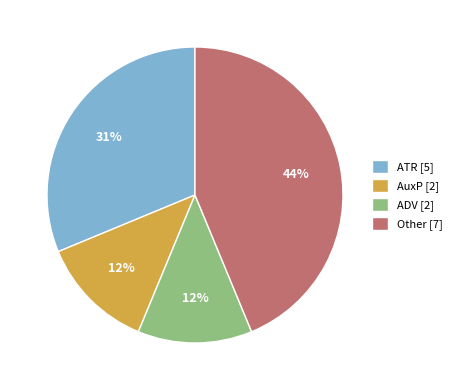

Between AuxP [2] and Other [7], which is larger?

Other [7]